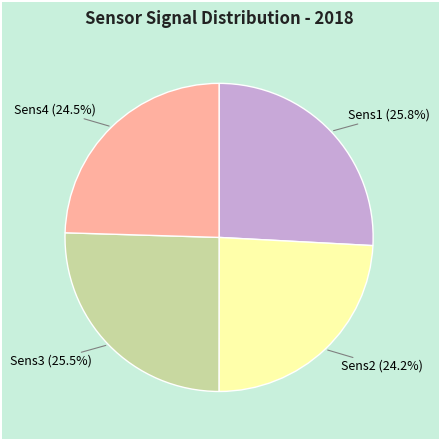

To the nearest percent, what is the difference between the largest and smallest slice percentages?

2%